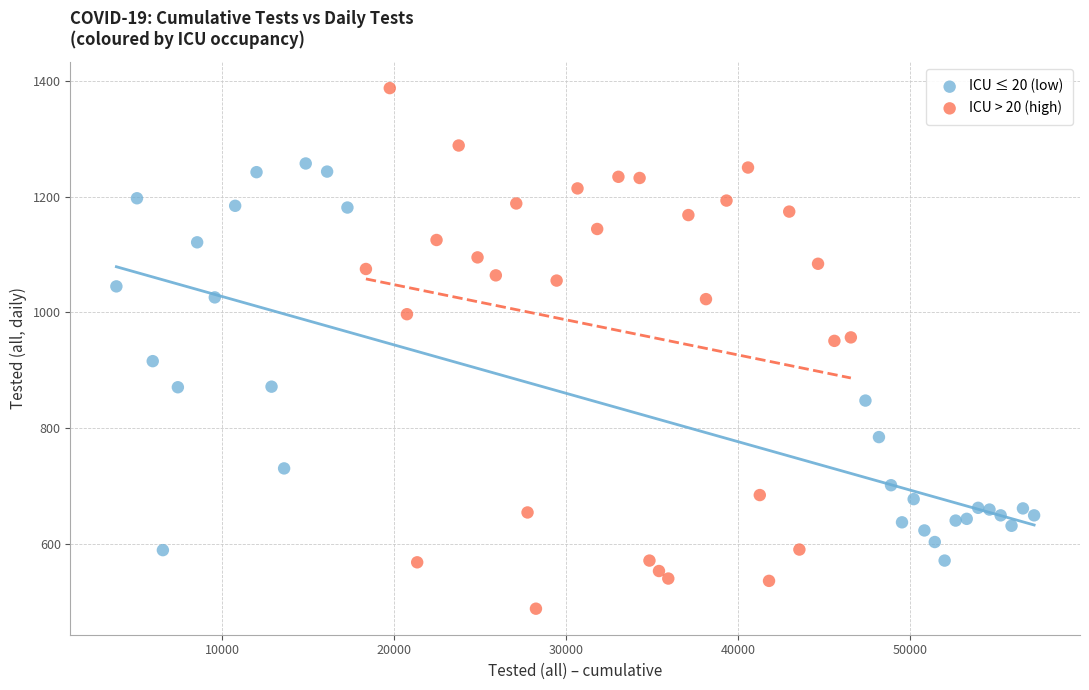

Which series contains the lowest Y value?

ICU > 20 (high)